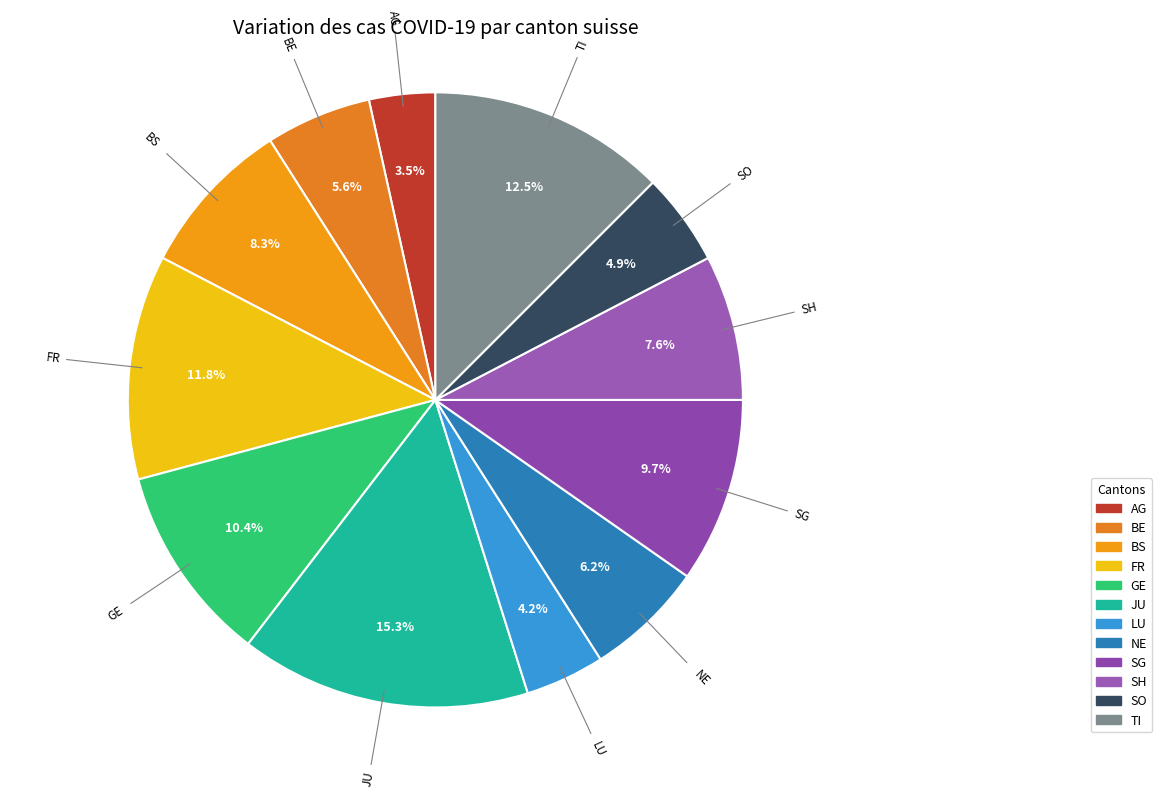

To the nearest percent, what percentage of the pie is FR?

12%